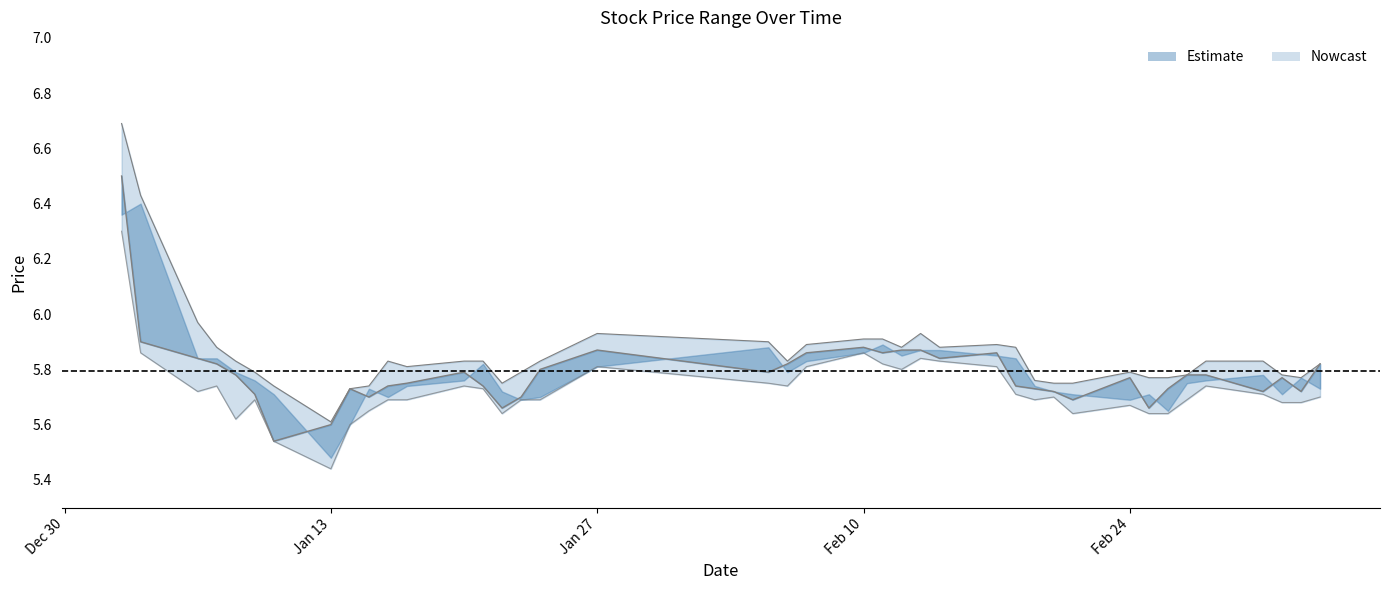

Count the number of data series in this chart.

2